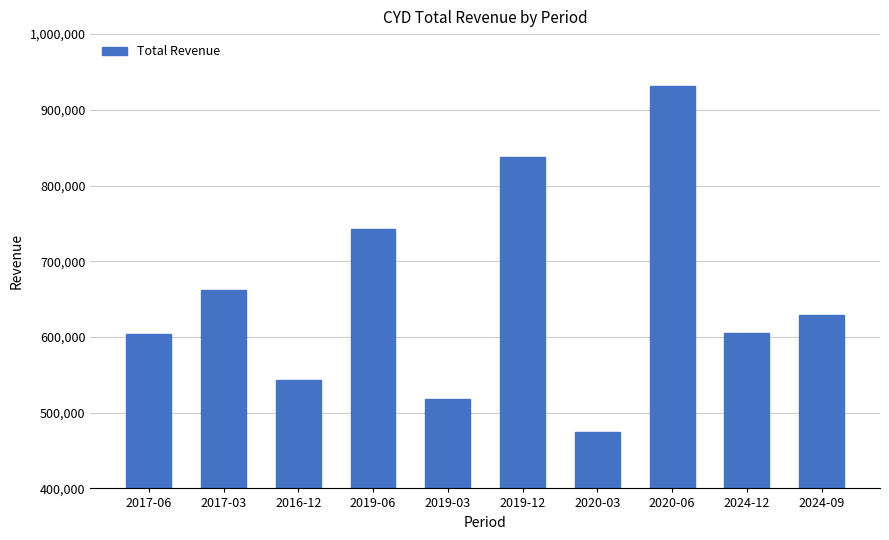

Are the bars grouped side by side (vs. stacked)?

No